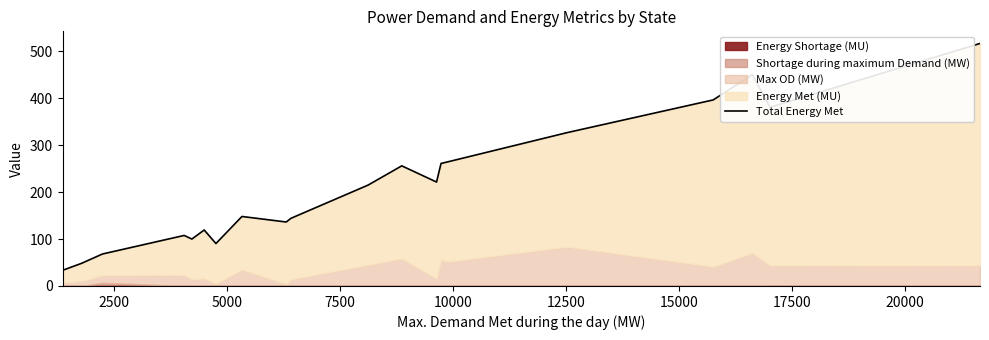

Reading right to left, list all the values displayed in this chart.

516.4	380.5	450.2	396.2	326.4	264.5	260.8	221.3	255.8	214.8	144.0	136.2	148.0	90.4	119.2	99.9	107.6	68.1	48.2	33.3